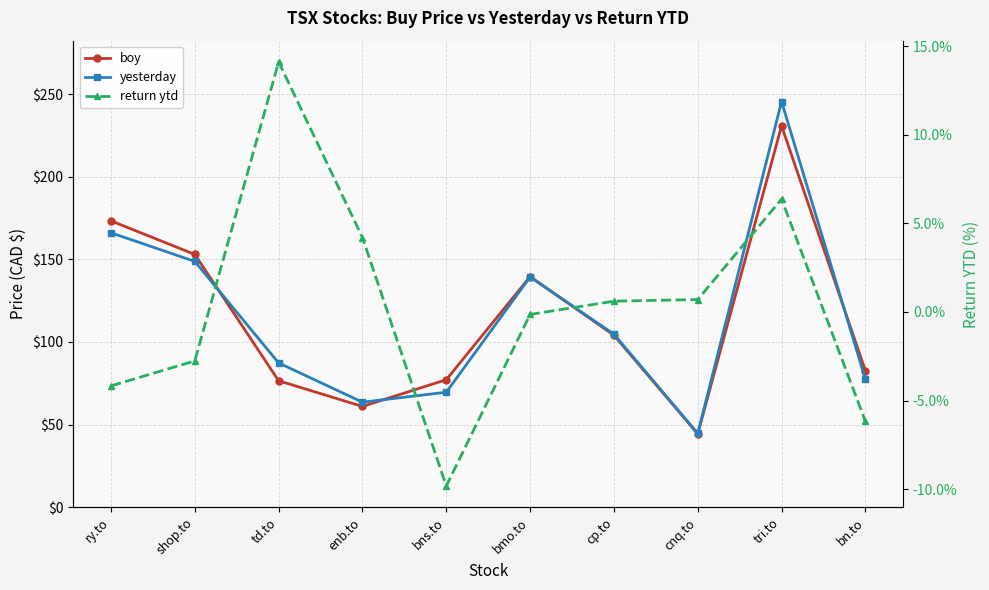

Between cnq.to and bn.to, which series saw the biggest shift?

boy